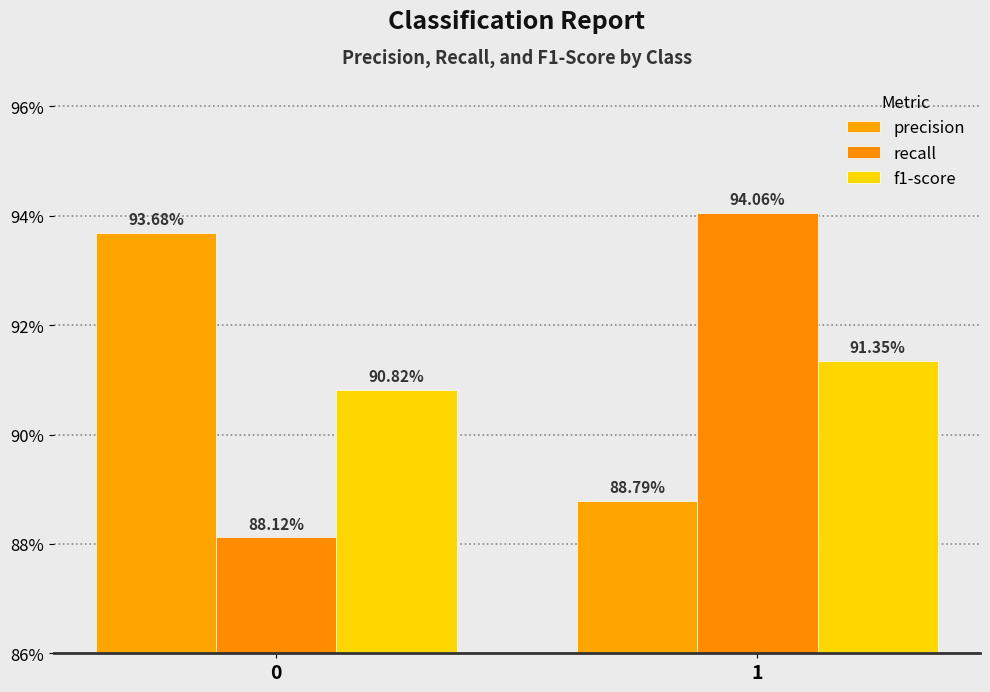

Rank the series by their maximum value, from lowest to highest.

f1-score, precision, recall